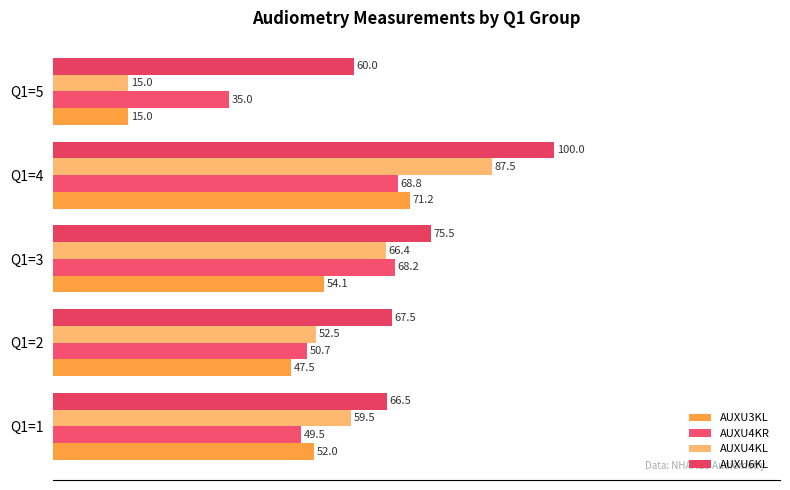

At how many categories does at least one series exceed 39?

5